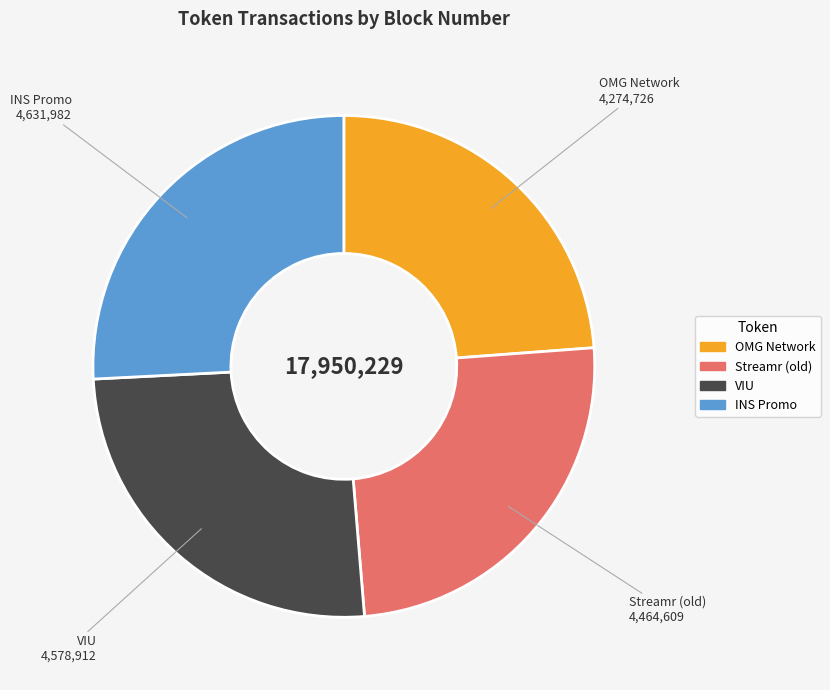

Is it true that VIU is 15% of the pie?

False